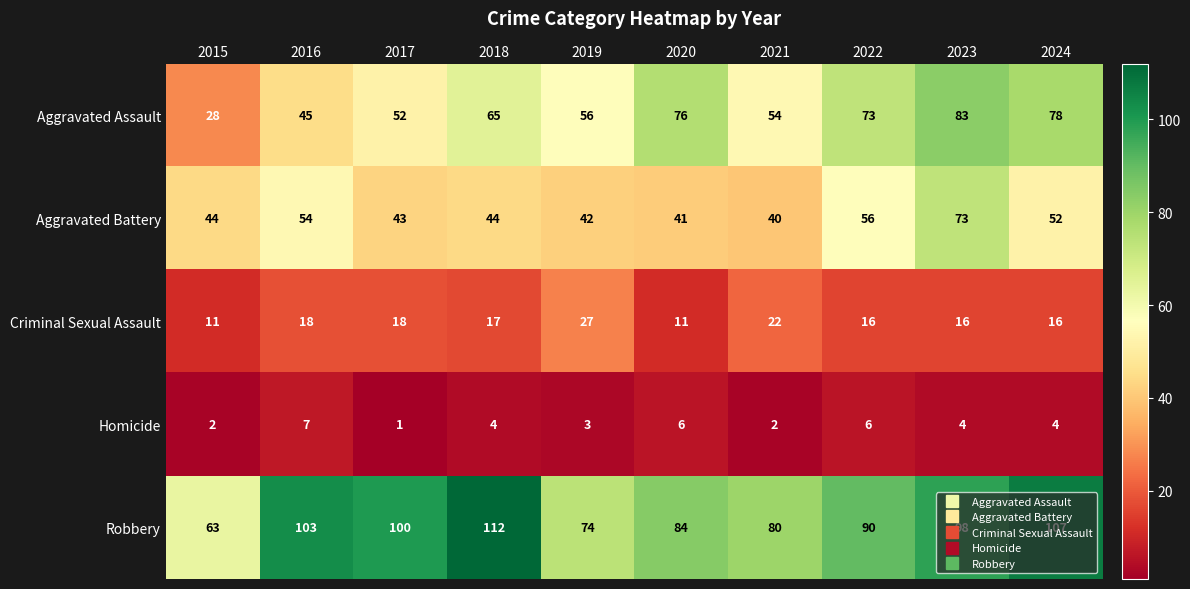

How many distinct data groups are displayed?

5